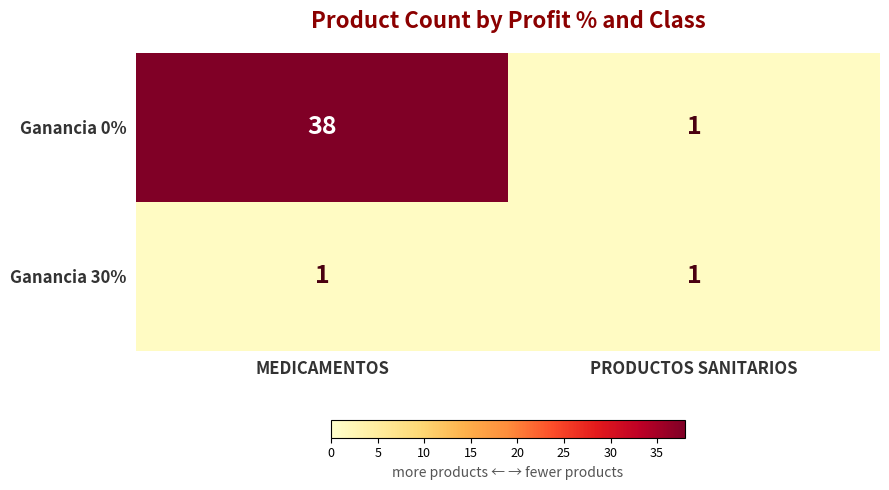

The value of Ganancia 30% at MEDICAMENTOS is 1. True or false?

True